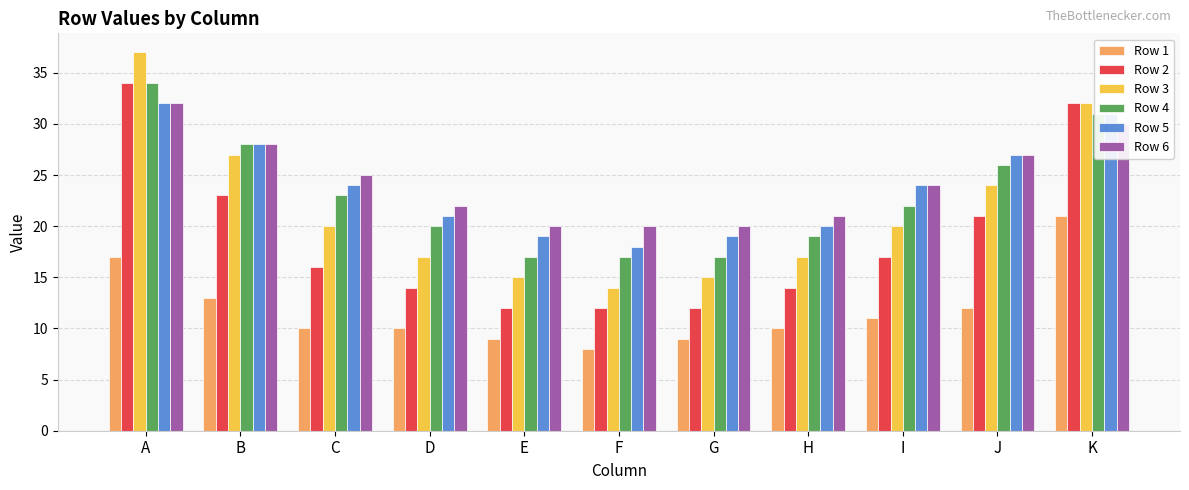

At how many categories does at least one series exceed 14?

11